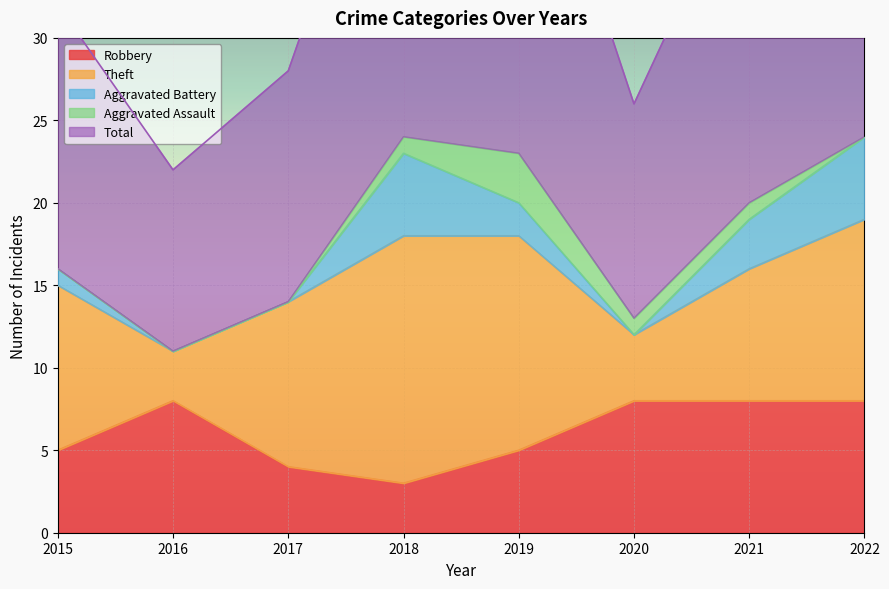

True or false: Aggravated Battery and Total intersect in this chart.

False